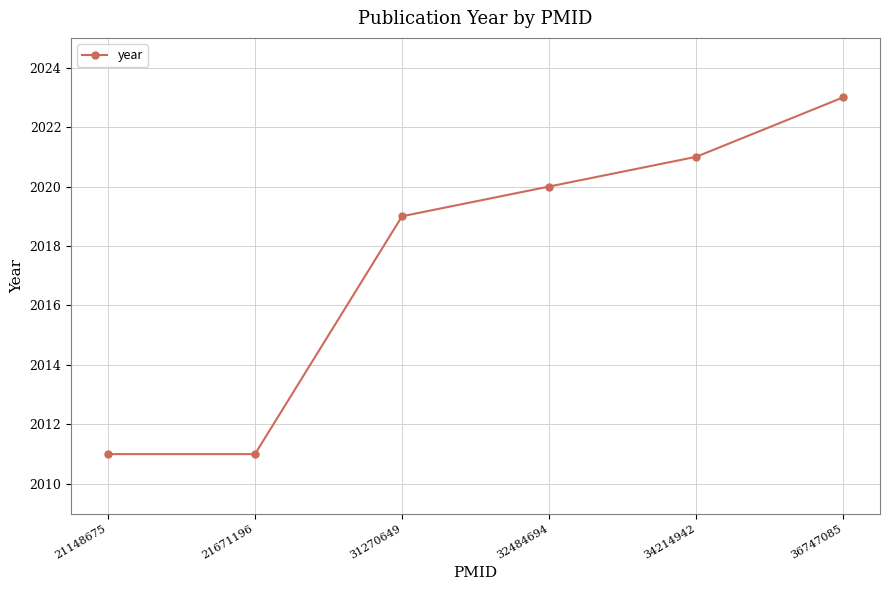

What is the difference between the second highest and minimum values?

10